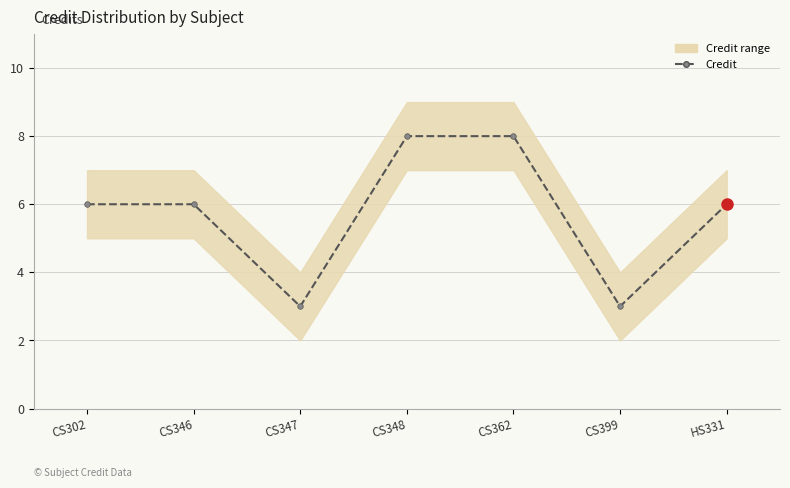

What position from the left is CS347?

3